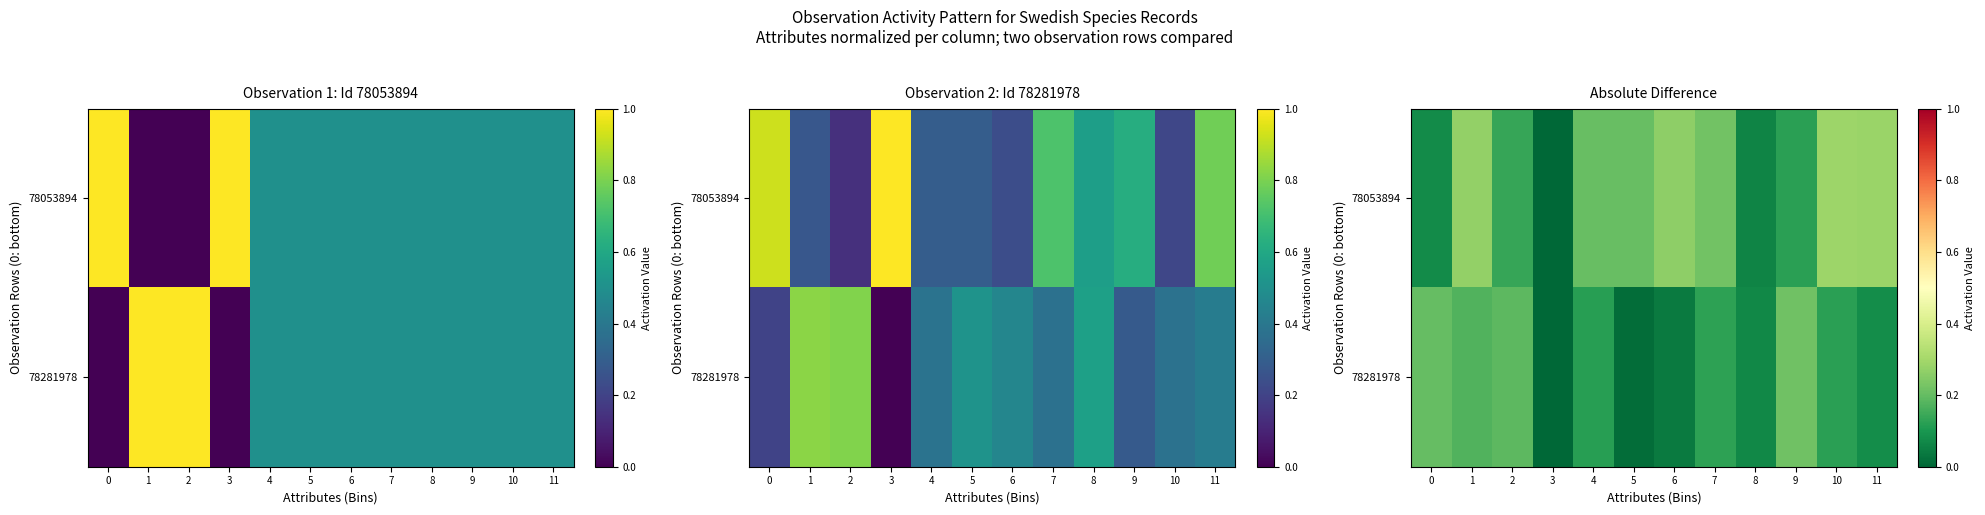

What is the sum of all 78053894 values?

2.1